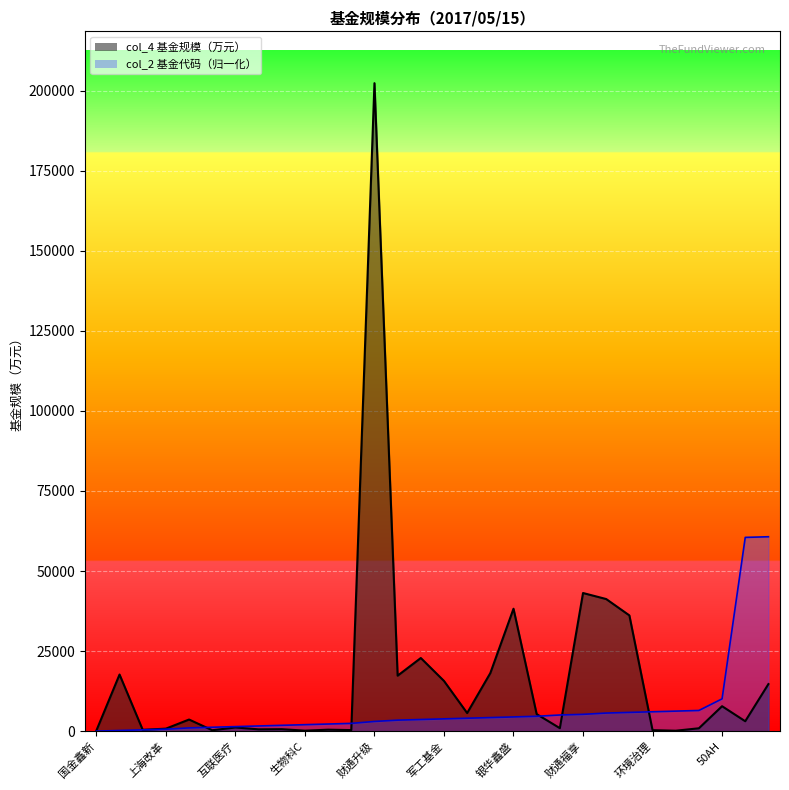

What is the value of the col_4_line point at the 30th from the left?

14696.5